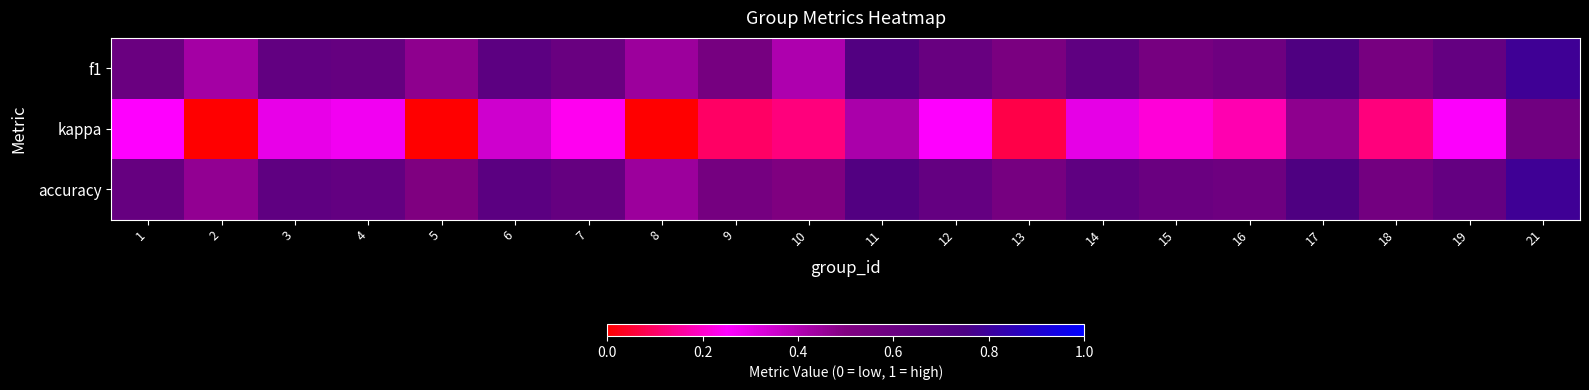

At which category is the sum across all series the highest?

21